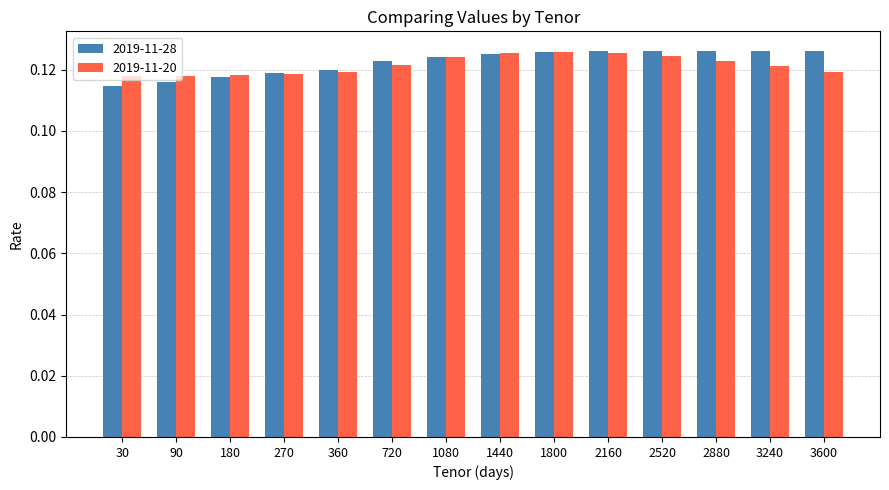

At how many categories does at least one series exceed 0?

14